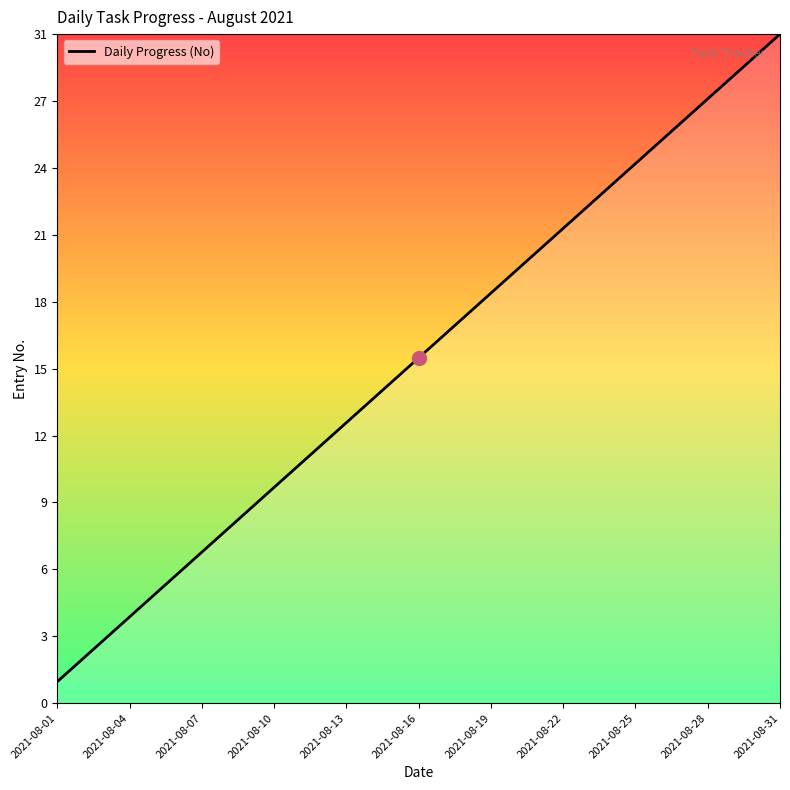

Is this an area chart (filled region under the line)?

Yes